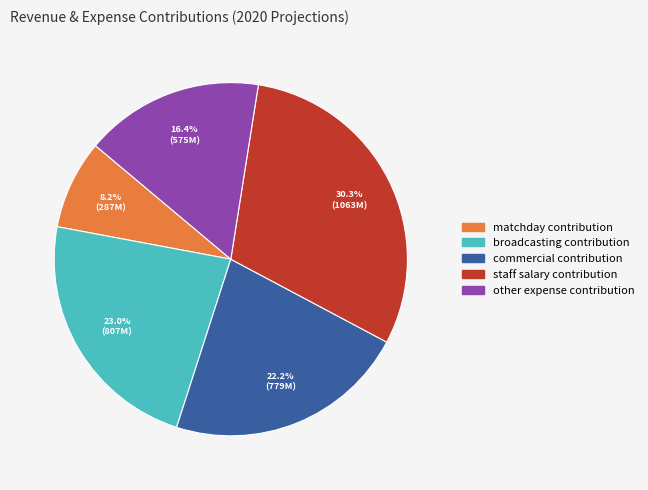

Rank the categories by value from highest to lowest.

staff salary contribution, broadcasting contribution, commercial contribution, other expense contribution, matchday contribution